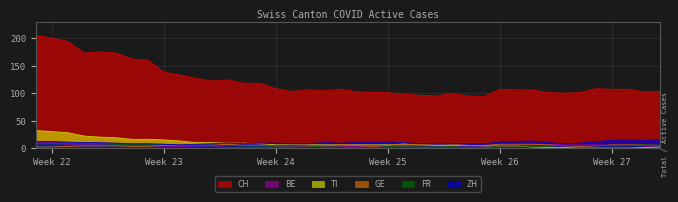

Reading left to right, extract all data points from this chart.

CH: 205	200	194	173	175	173	162	160	138	133	127	122	124	118	118	108	103	106	104	107	103	101	101	98	96	95	99	95	94	107	106	106	101	100	101	108	107	107	102	103
ZH: 12	12	11	10	10	9	8	8	7	6	7	8	9	8	9	9	8	8	10	9	10	10	11	10	8	8	8	8	8	11	12	13	10	8	9	12	14	15	14	15
GE: 2	2	3	4	4	4	3	3	5	5	5	5	7	5	5	4	4	4	4	6	5	3	5	8	6	8	7	5	5	7	7	7	6	4	3	4	6	6	6	5
FR: 8	8	8	8	8	7	7	7	7	5	5	4	5	4	4	4	5	4	2	2	0	0	3	2	2	2	3	0	0	4	4	3	3	5	5	5	5	5	6	5
BE: 11	11	6	6	6	5	5	5	3	3	4	4	1	1	1	1	1	3	3	3	3	3	2	2	1	1	1	1	1	2	2	7	7	6	6	6	5	5	4	0
TI: 32	30	28	22	20	19	16	16	15	13	10	10	9	9	8	6	6	6	6	6	6	6	6	6	6	5	5	5	4	4	4	2	1	1	0	0	0	0	1	2